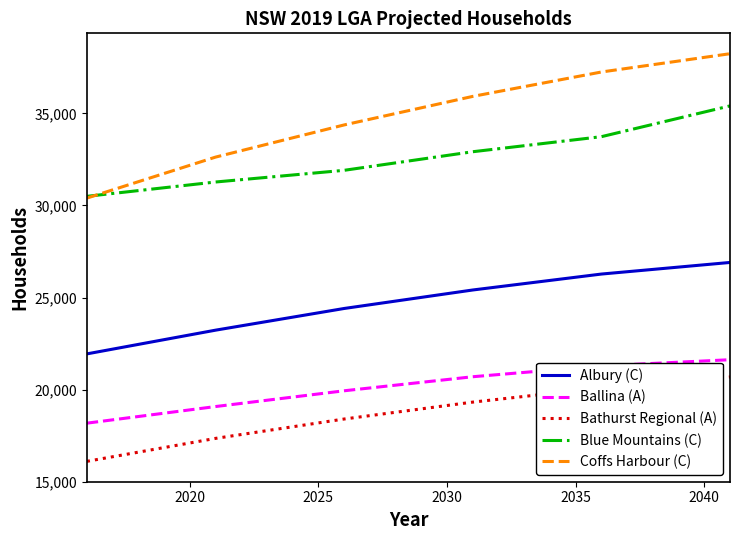

What is the difference between the maximum and second lowest values in the Blue Mountains (C) series?

4133